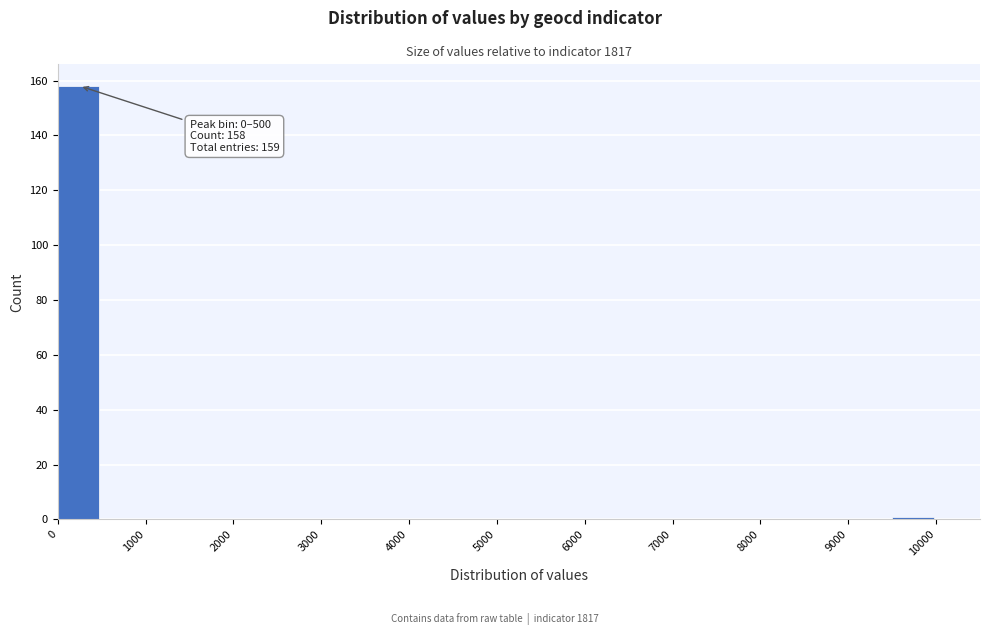

Which range on the x-axis has the tallest bar?

0 to 500